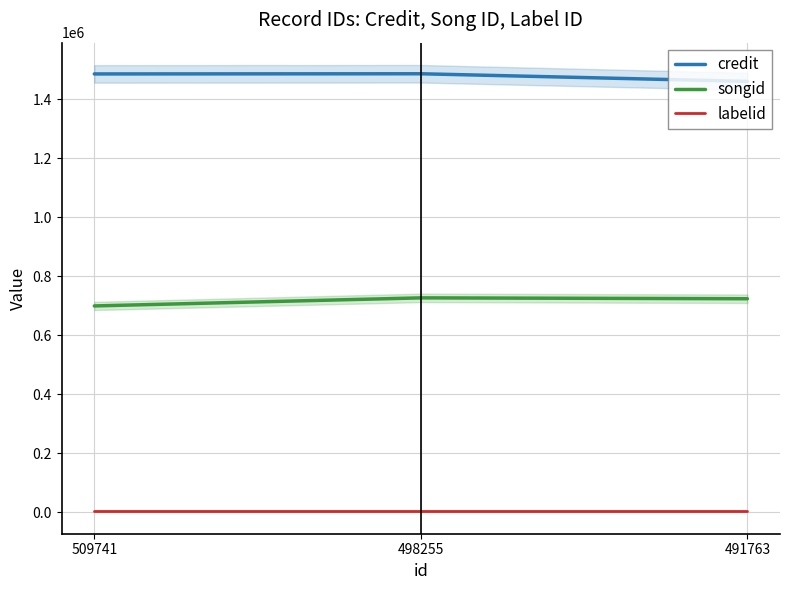

Reading right to left, what are all the values shown in this chart?

credit: 491763=1461425	498255=1487204	509741=1486619
songid: 491763=724184	498255=727194	509741=699806
labelid: 491763=3071	498255=3071	509741=3071